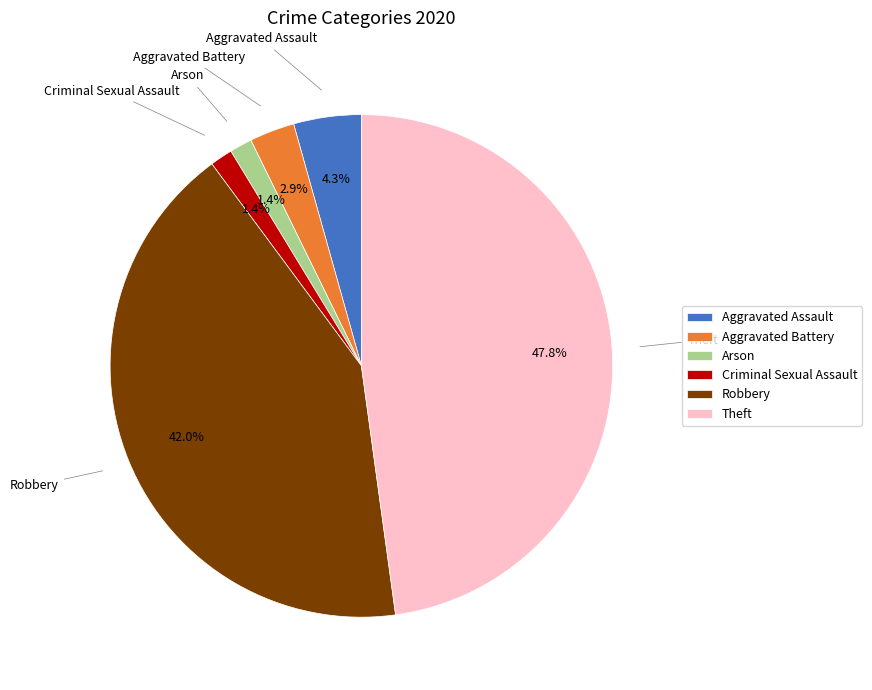

Is the sum of Criminal Sexual Assault and Aggravated Assault greater than half?

No